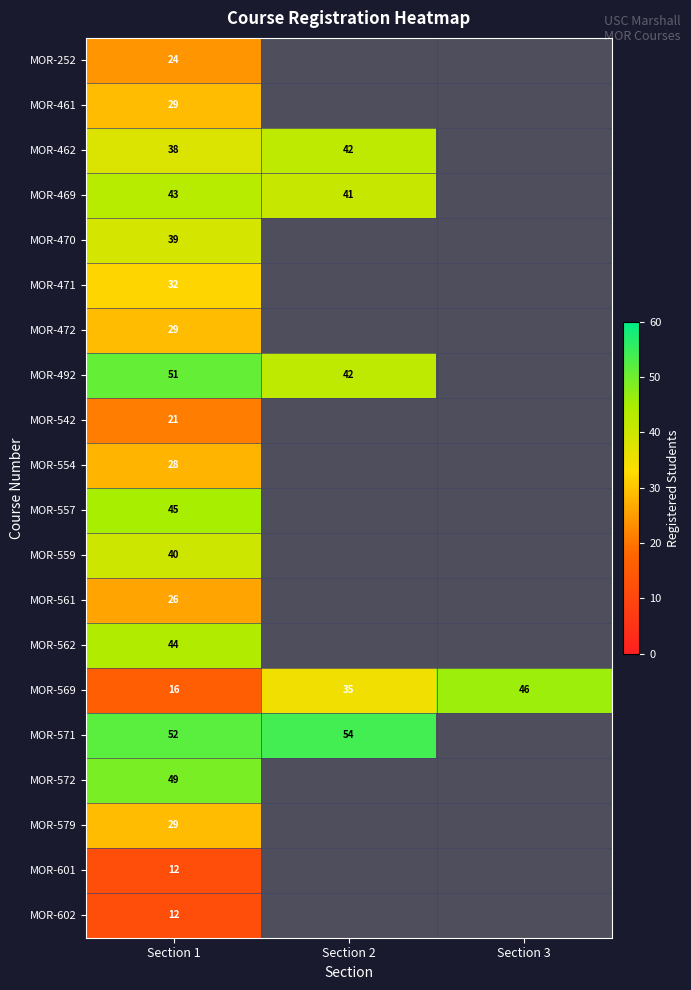

Is the value of MOR-561 at Section 1 greater than the value of MOR-571 at Section 1?

No